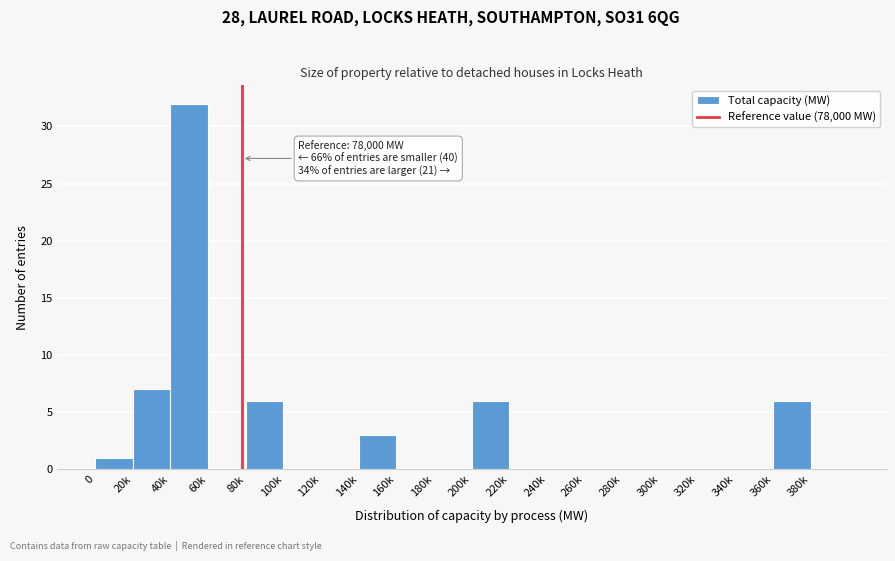

Reading left to right, extract all data points from this chart.

0=1	20k=7	40k=32	60k=0	80k=6	100k=0	120k=0	140k=3	160k=0	180k=0	200k=6	220k=0	240k=0	260k=0	280k=0	300k=0	320k=0	340k=0	360k=6	380k=0